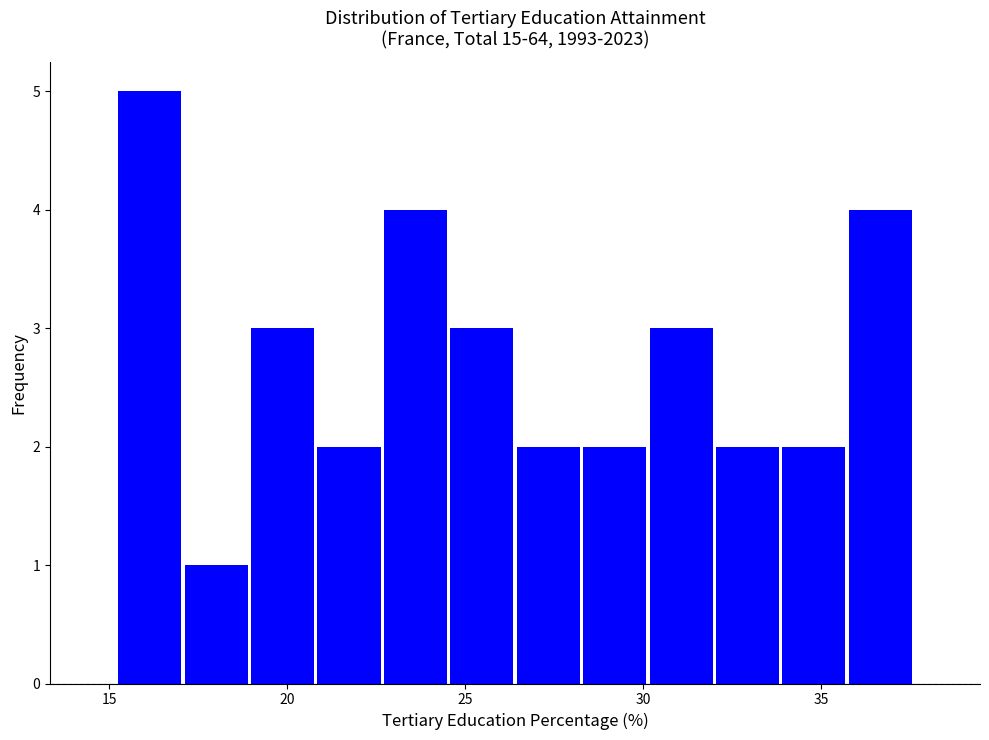

Read against the x-axis, roughly where is the centre of the tallest bar?

16.0